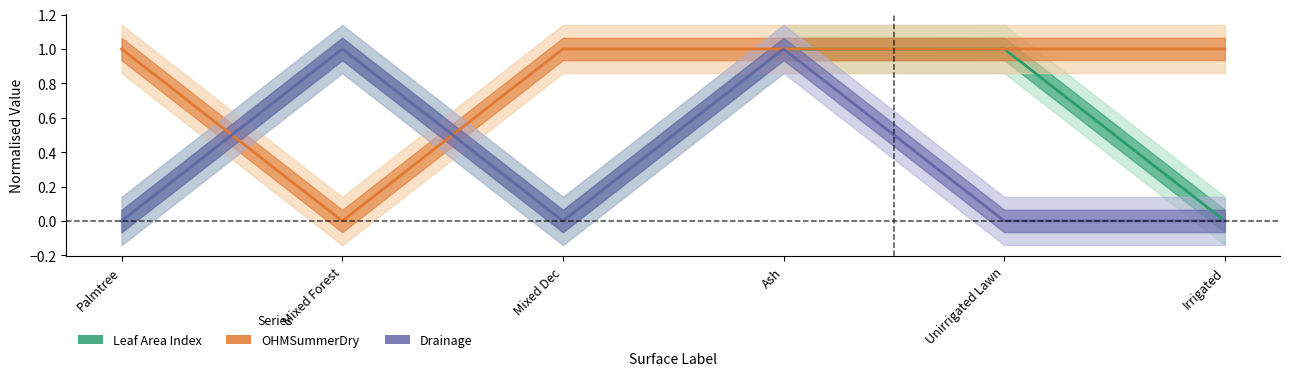

Read the OHMSummerDry value at Unirrigated Lawn.

1.0